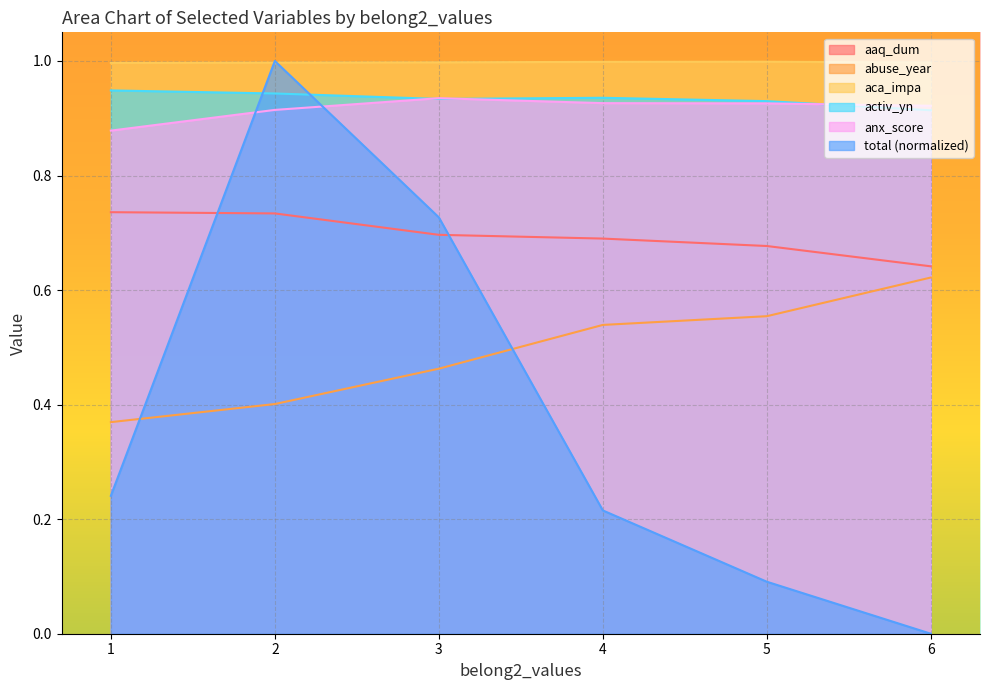

What is the difference between the maximum and minimum values in the anx_score series?

0.1